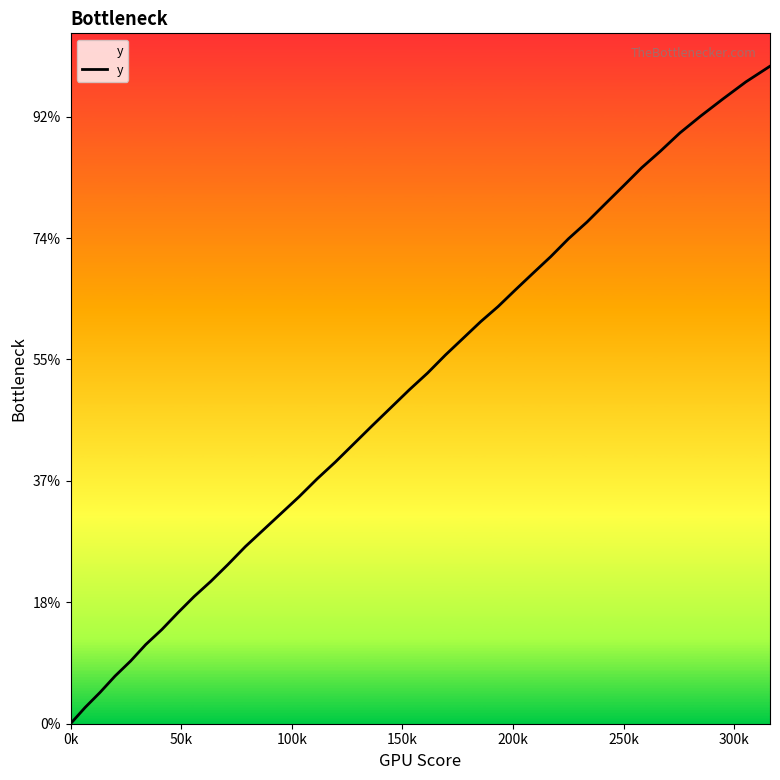

Does the chart have visible grid lines?

No